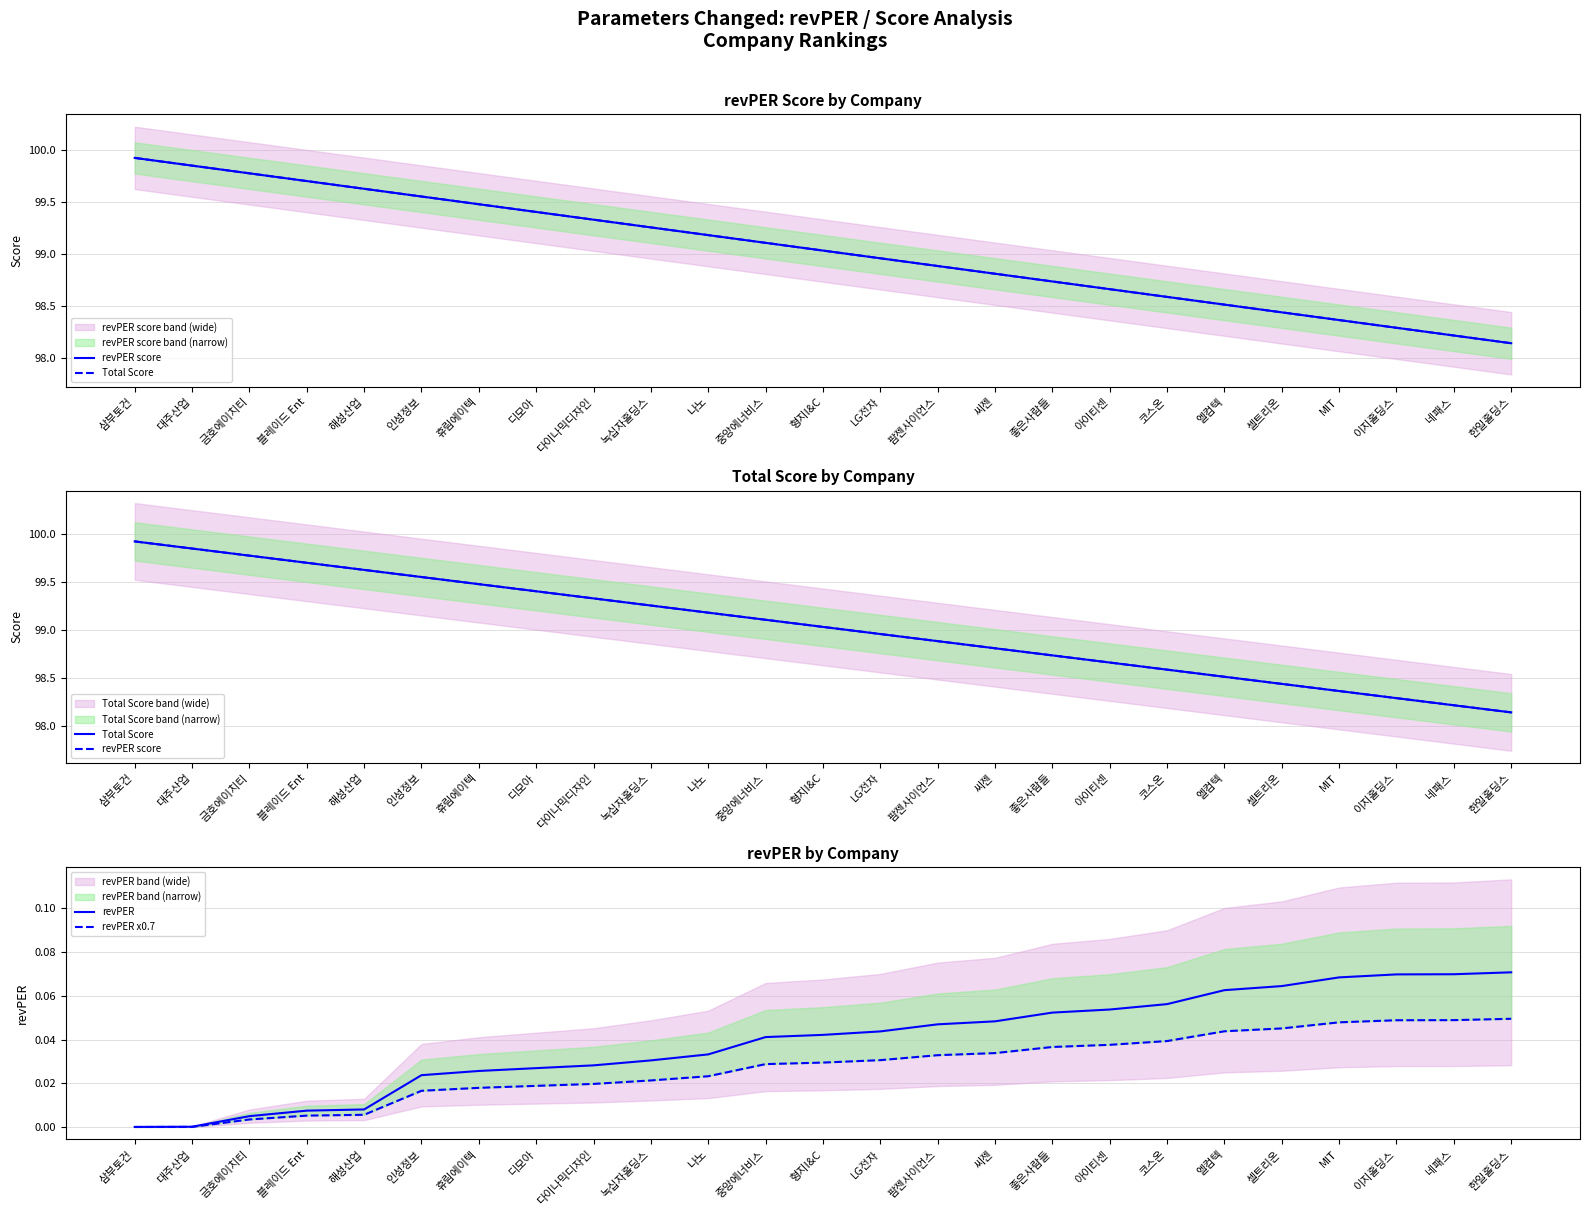

True or false: revPER score and revPER x0.7 cross at least once.

False